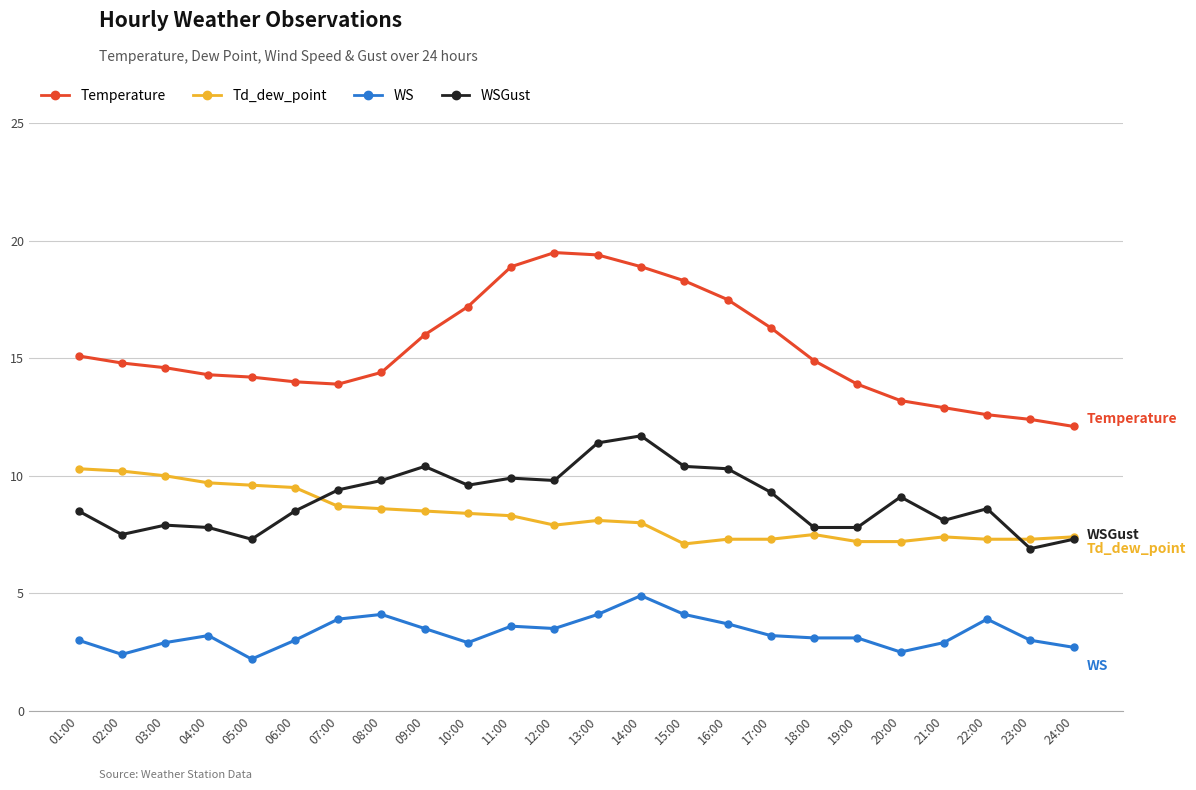

The value of Temperature at 02:00 is 14.8. True or false?

True